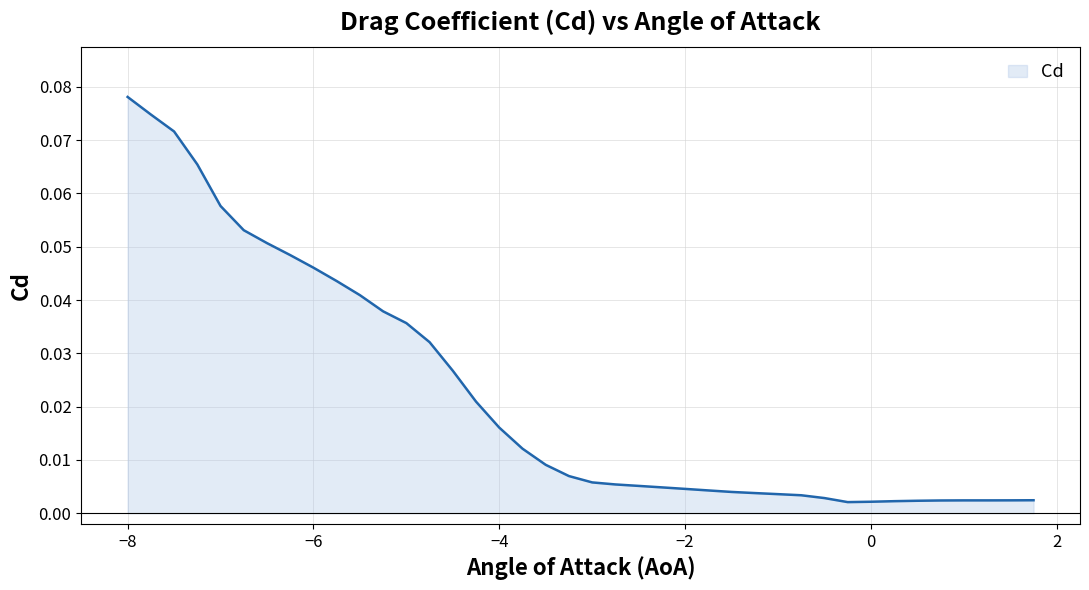

What is the sum of all values?

0.9